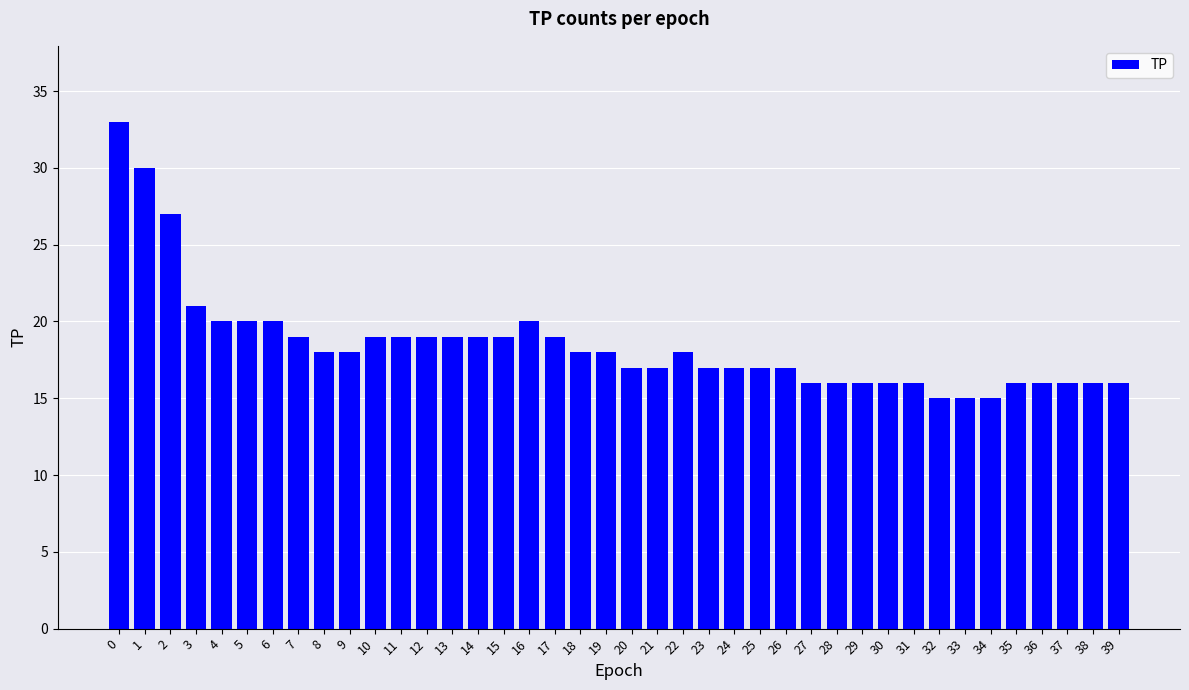

Between 33 and 19, which is larger?

19